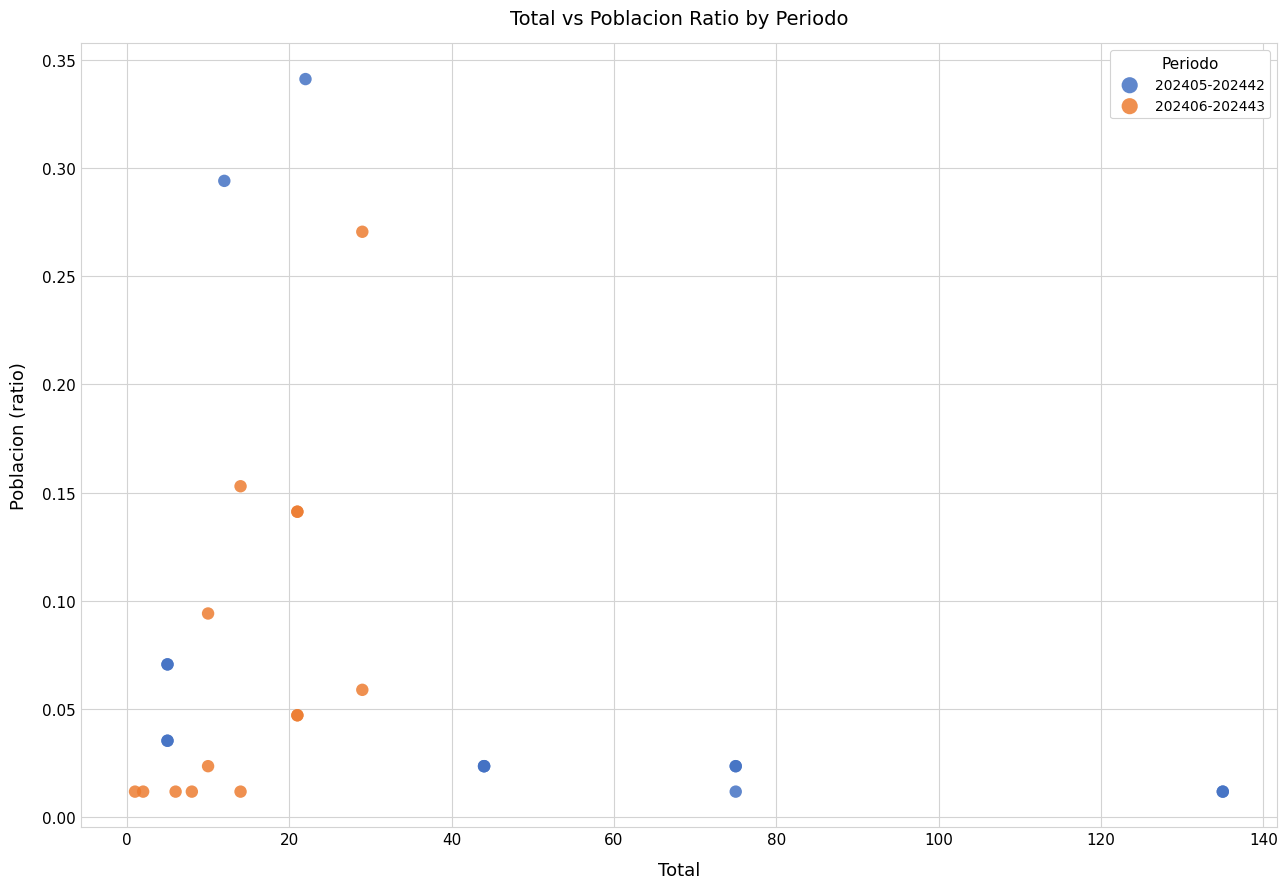

Which series reaches the maximum Y coordinate?

202405-202442